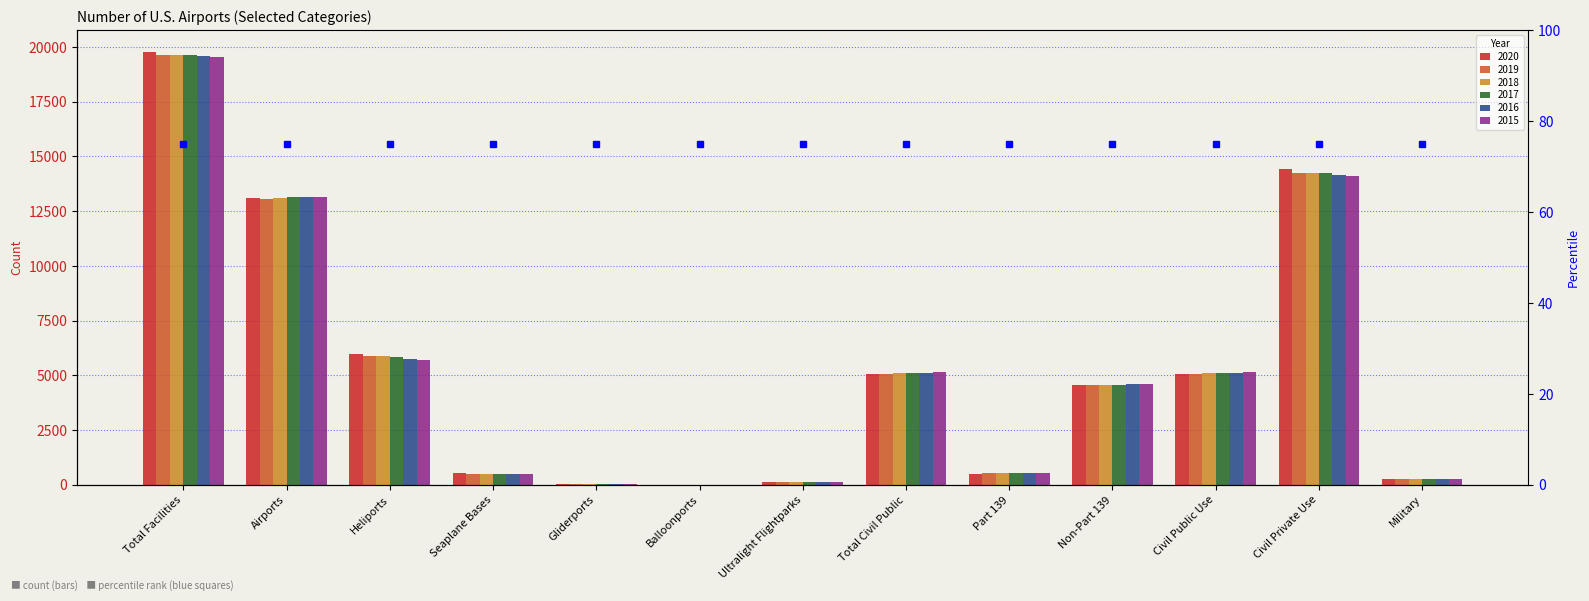

List the series in order of their peak value, lowest first.

2015, 2016, 2019, 2018, 2017, 2020